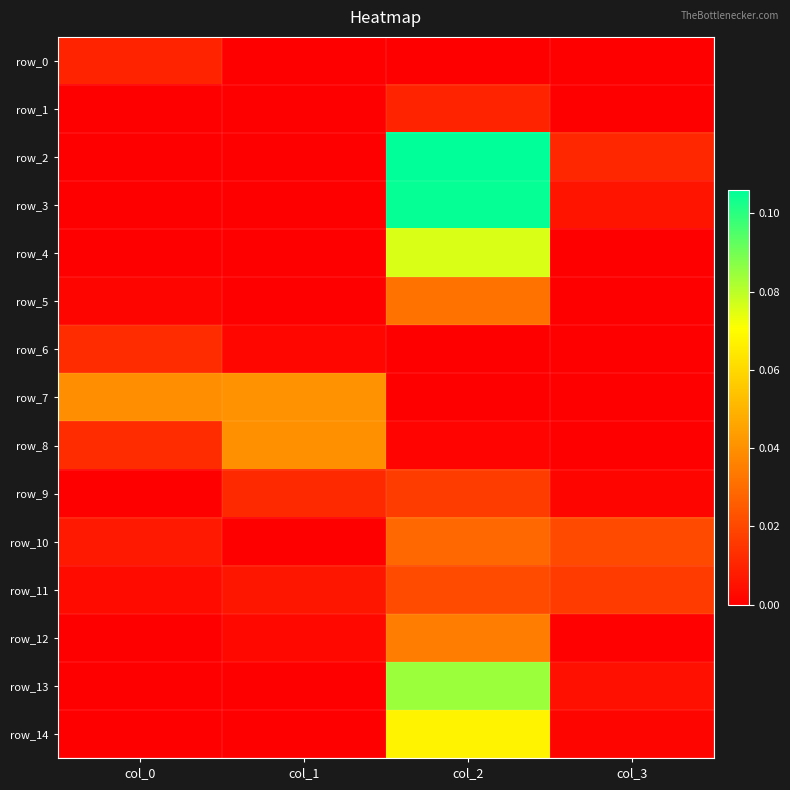

List the series in order of their peak value, lowest first.

row_0, row_1, row_6, row_9, row_11, row_10, row_5, row_12, row_8, row_7, row_14, row_4, row_13, row_3, row_2